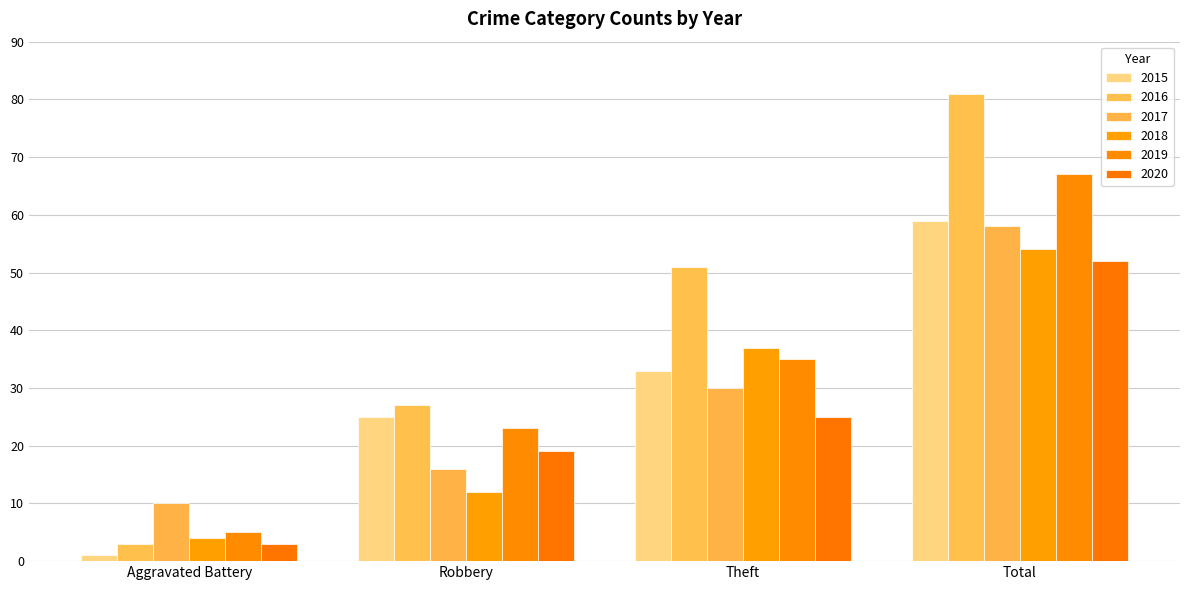

At which category is the sum across all series the highest?

Total